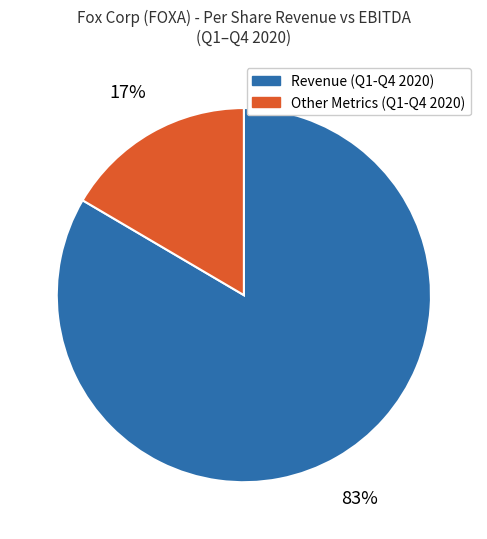

Which category has the smallest portion of the pie?

Other Metrics (Q1-Q4 2020)